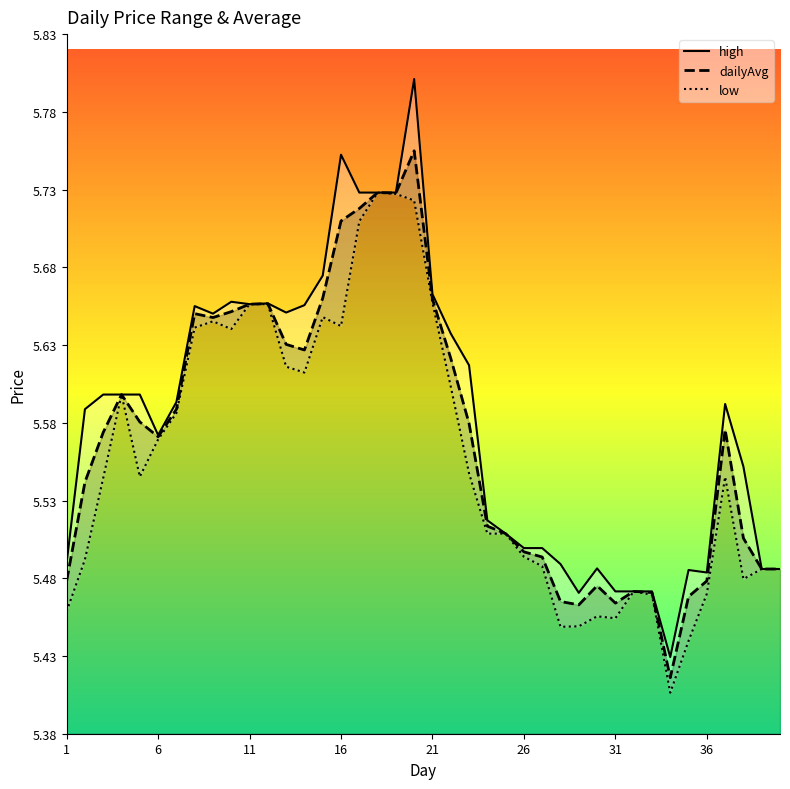

Does the chart have visible grid lines?

No